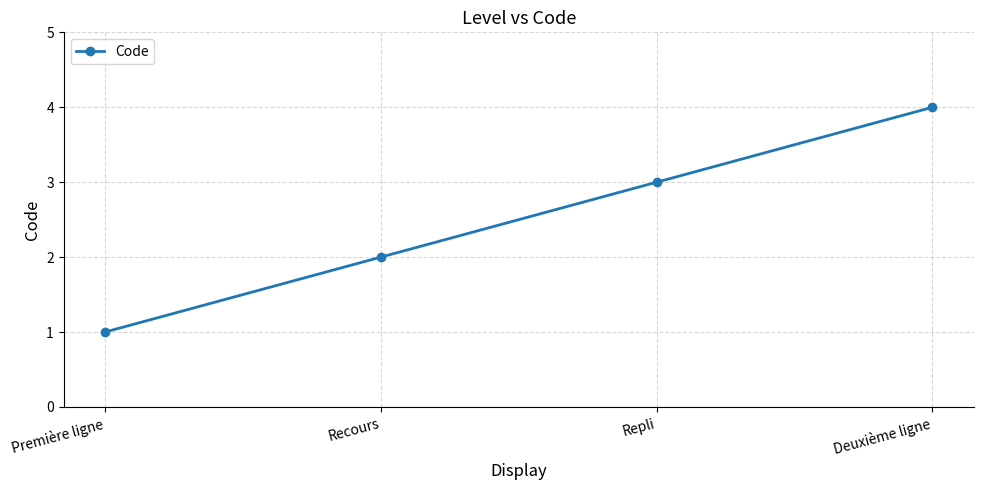

Is this an area chart (filled region under the line)?

No